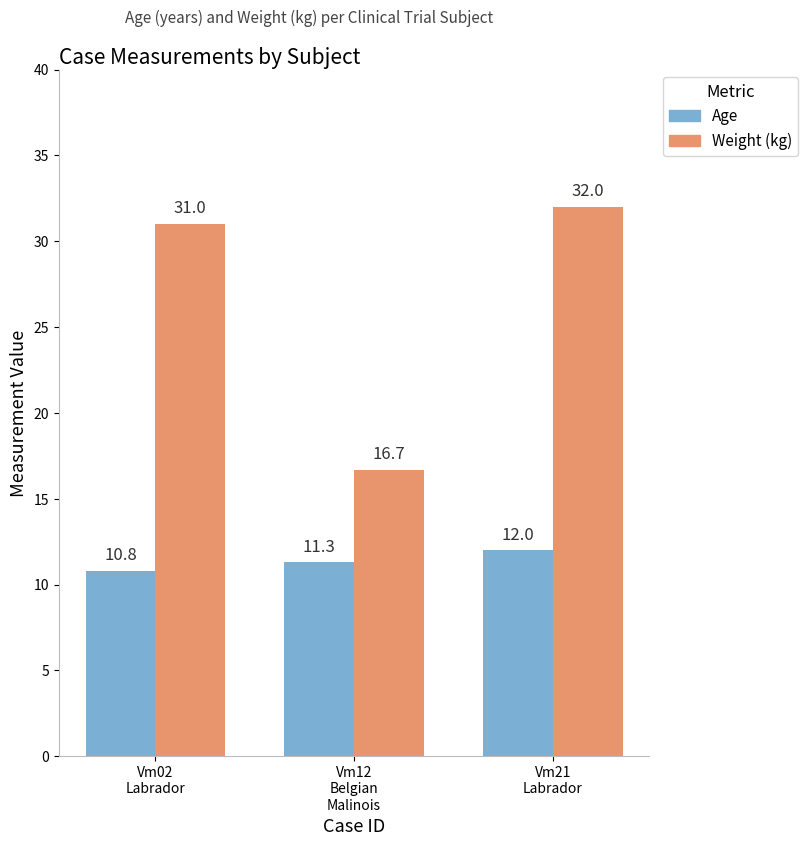

At which category is the sum across all series the highest?

Vm21
Labrador